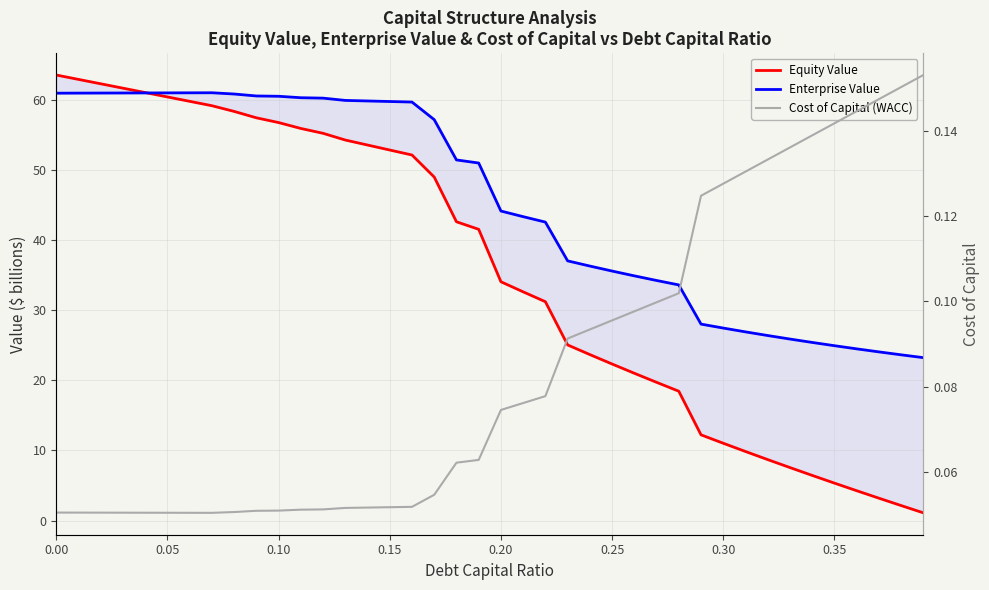

How many interior local peaks does the Enterprise Value series have?

1